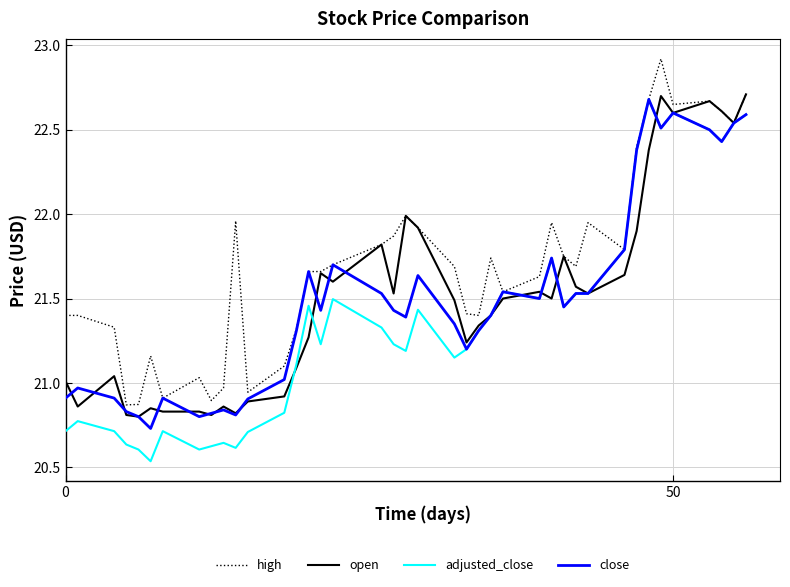

What is the greatest value displayed?

22.9